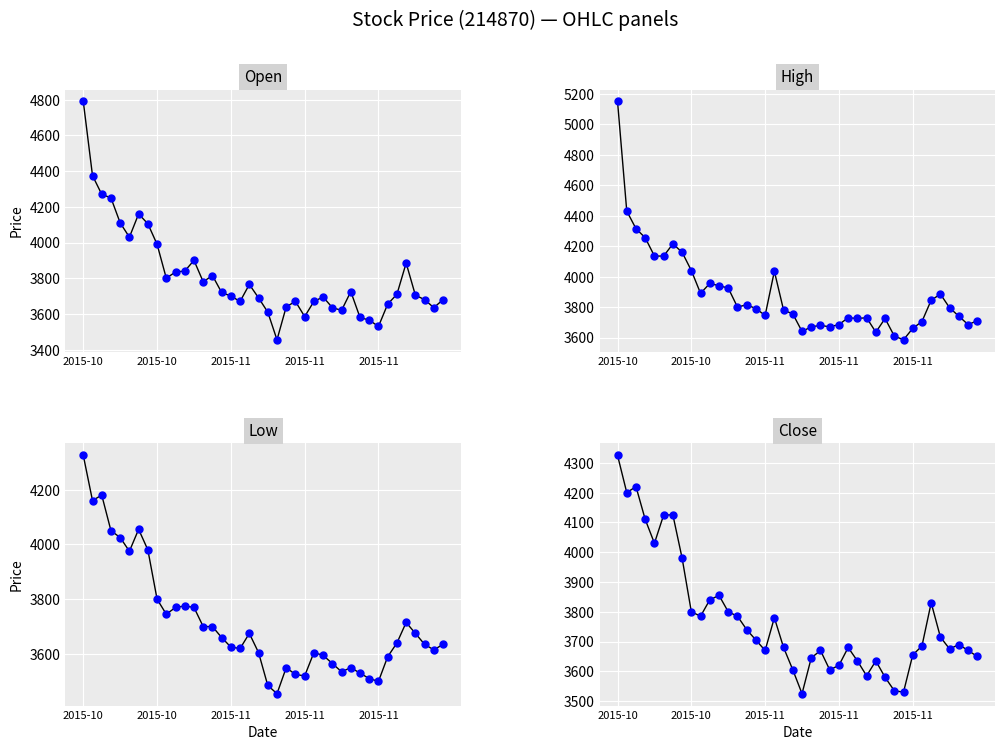

Which series contains the lowest Y value?

Open